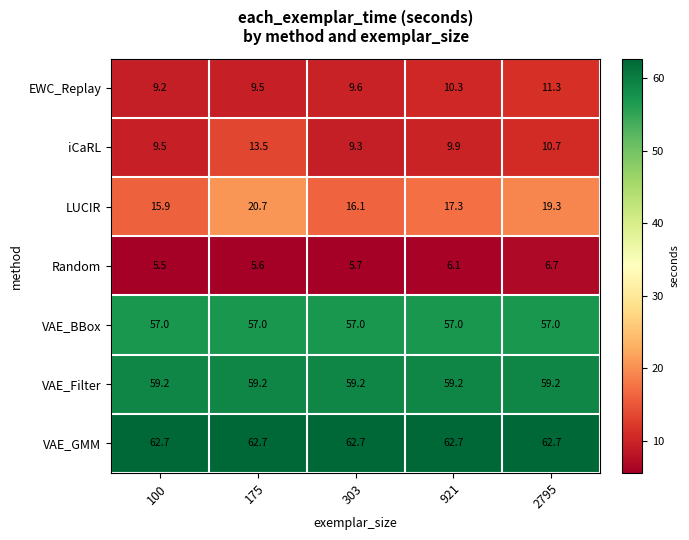

The VAE_Filter series shows 59.2 at 921. True or false?

True